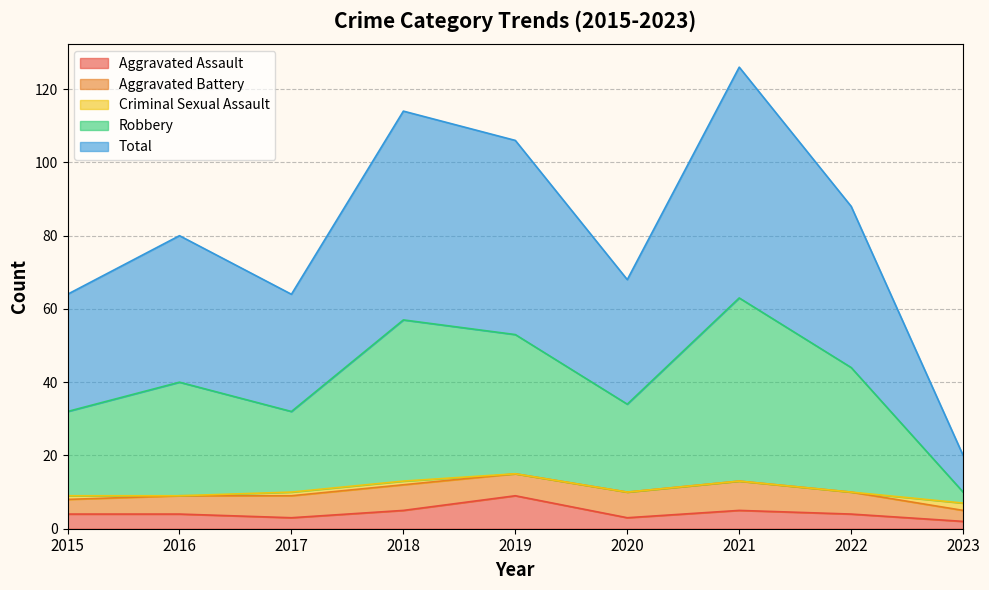

List the labels in order of Total value, largest first.

2021, 2018, 2019, 2022, 2016, 2020, 2015, 2017, 2023